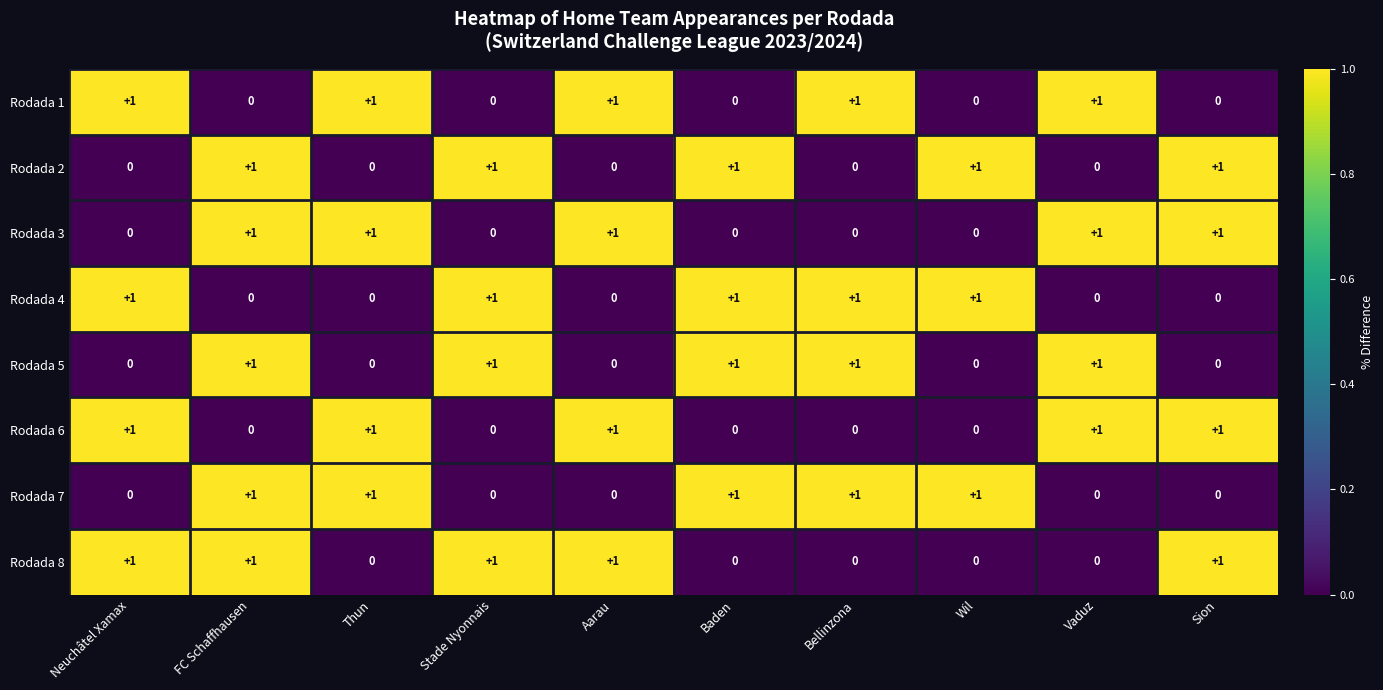

What is the sum of all Rodada 8 values?

5